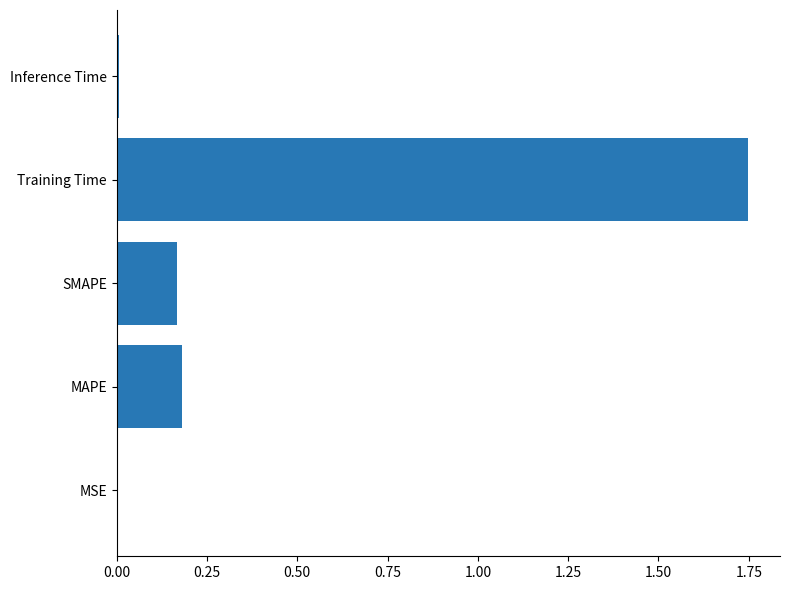

What is the change in value from SMAPE to Training Time?

+1.6